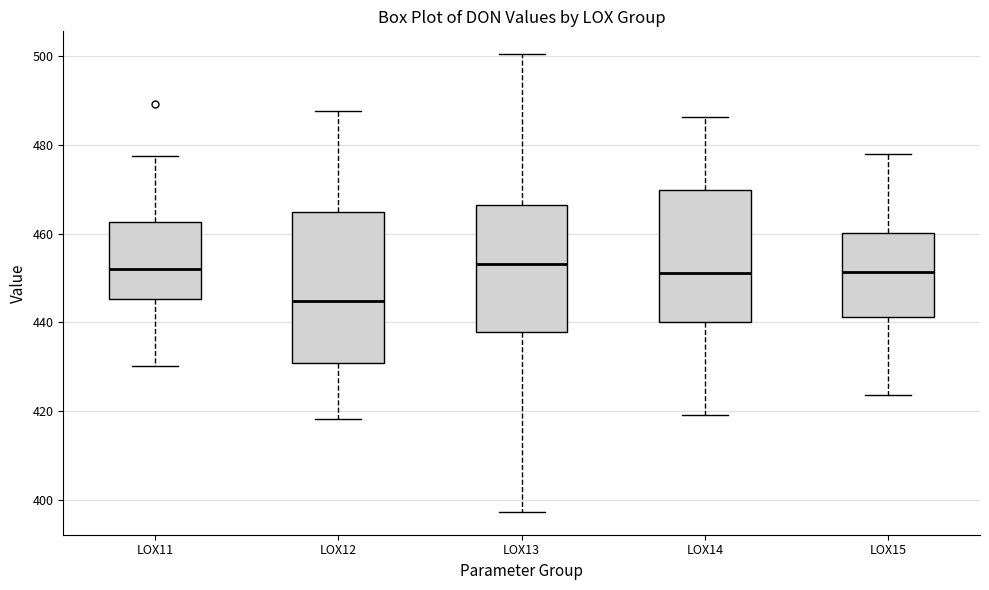

Which box's median line is the lowest?

LOX12